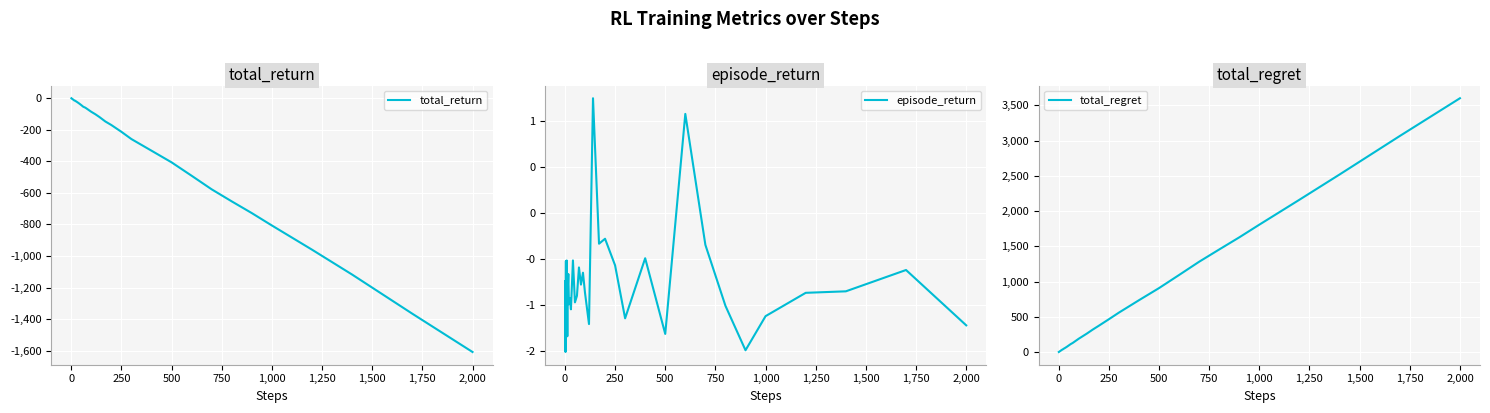

What is the minimum value for total_return?

-1607.9